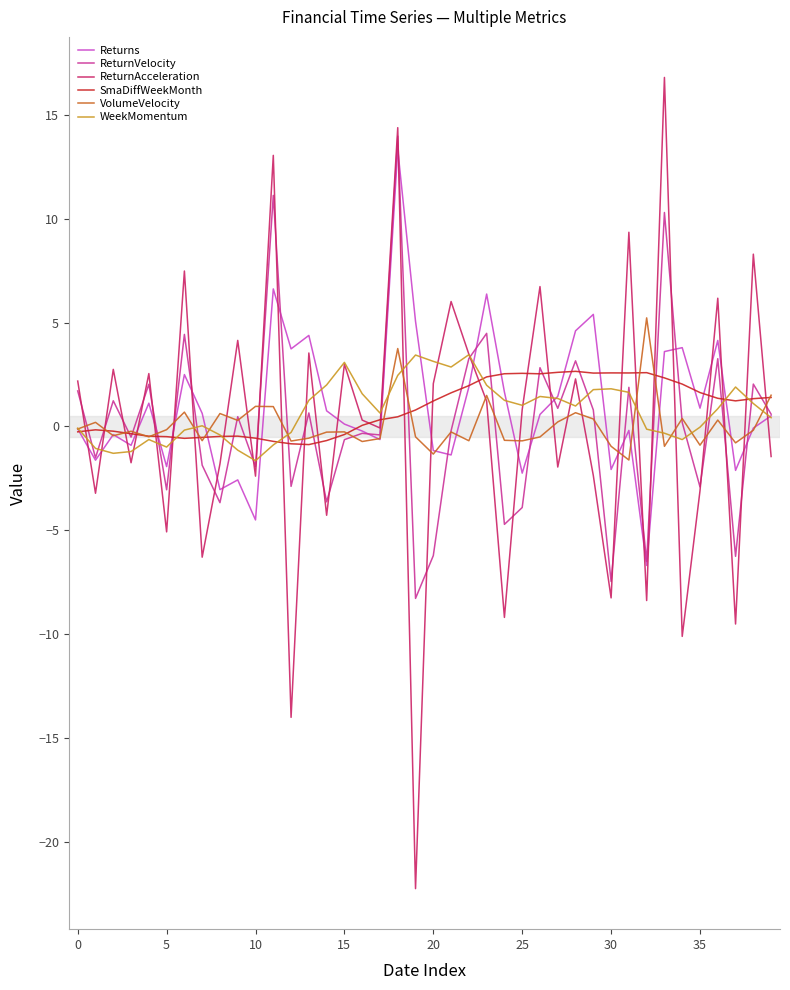

Which series has the widest spread of values?

ReturnAcceleration